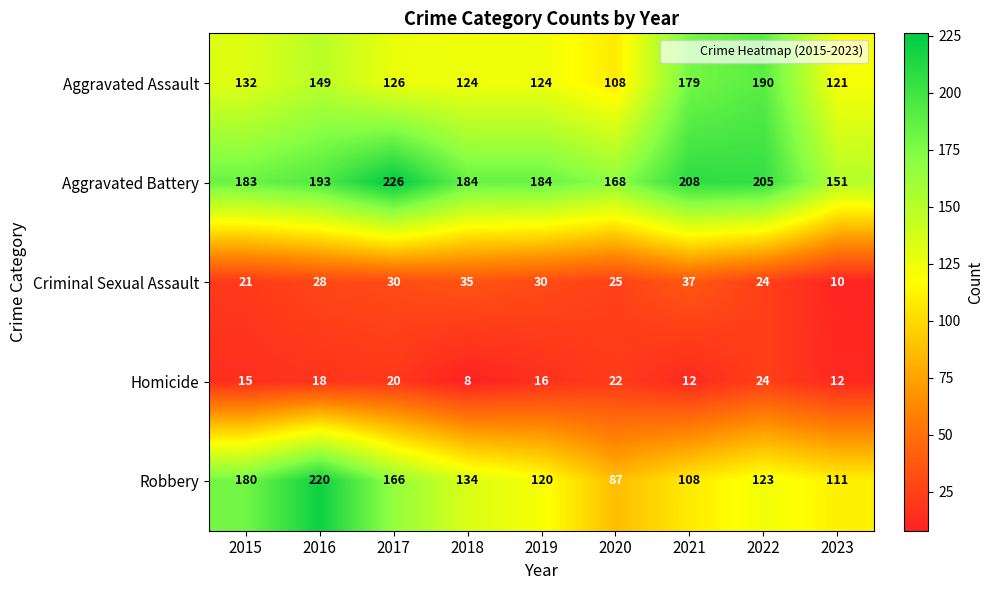

Which series has the largest total across all categories?

Aggravated Battery